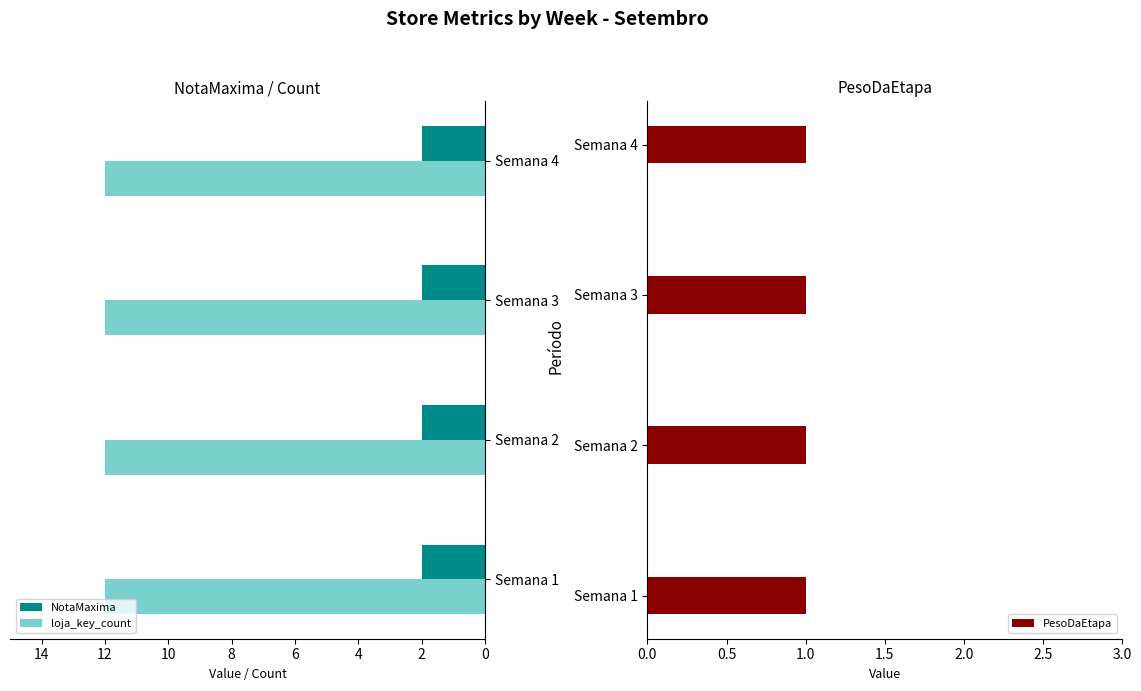

Where is NotaMaxima nearest to the value 2?

Semana 1